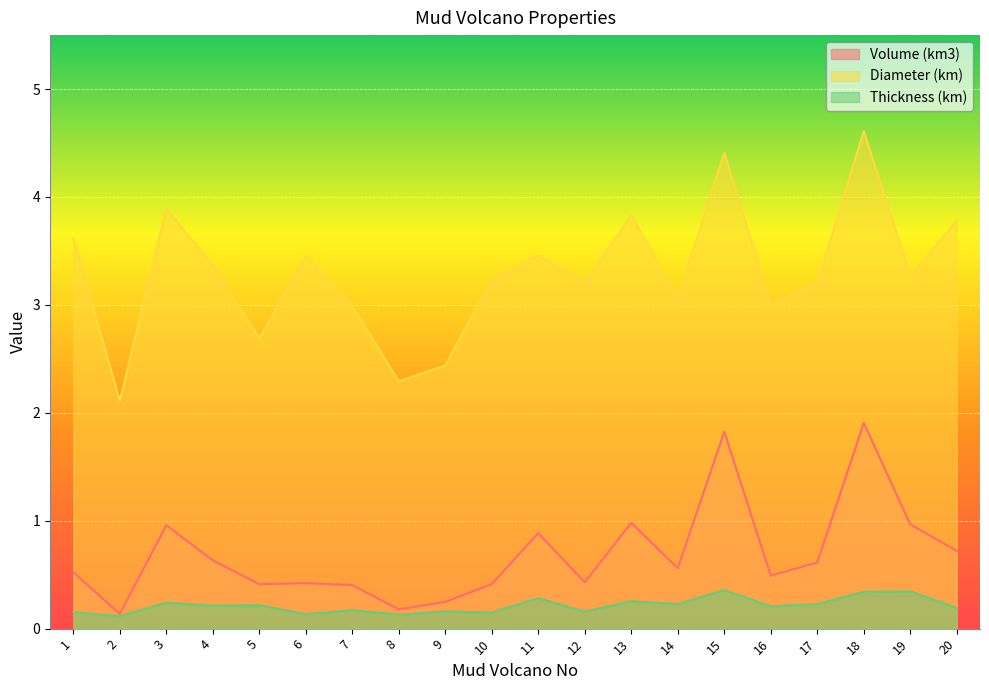

What is the average value of the Diameter (km) series?

3.3